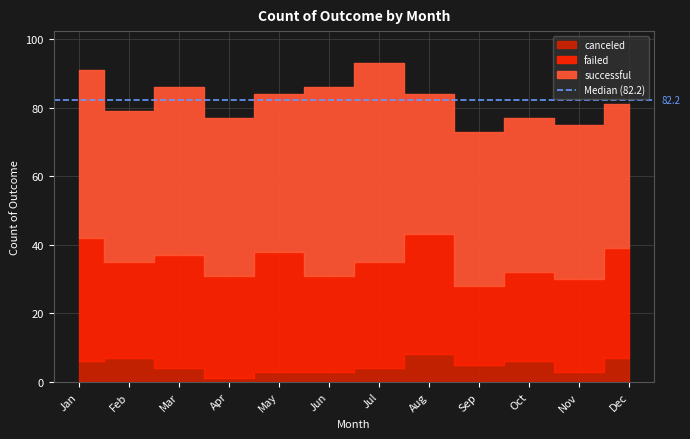

The canceled series shows 1 at Jun. True or false?

False